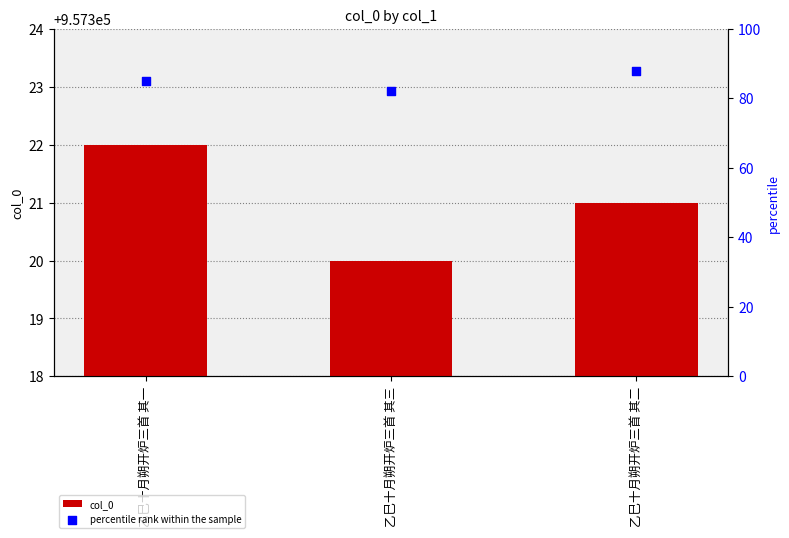

Which series has the largest total across all categories?

col_0